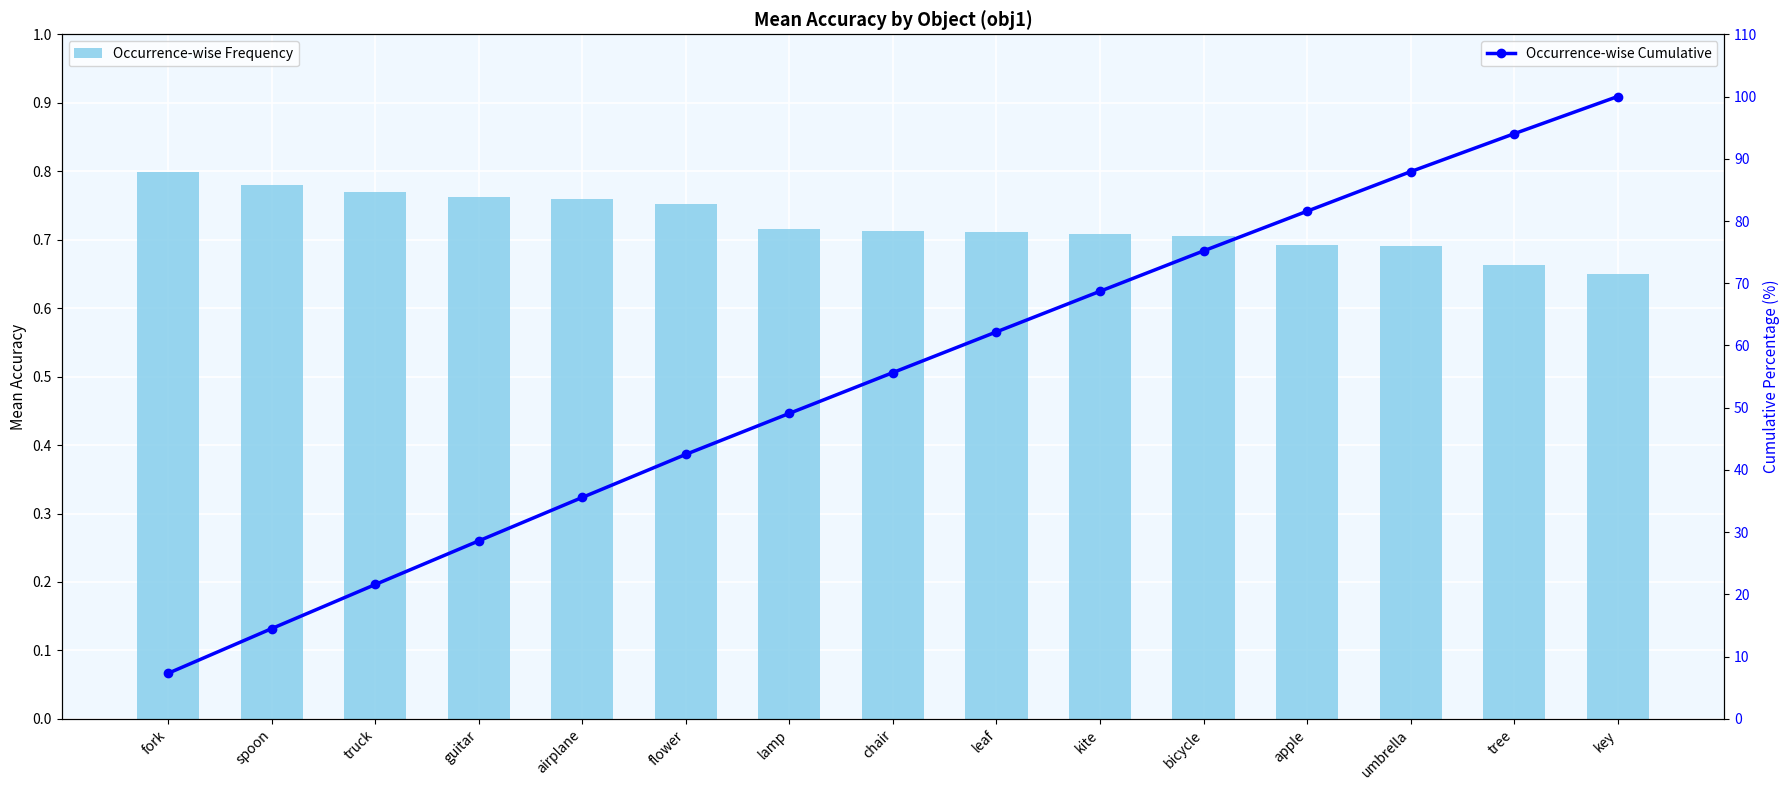

The value of Occurrence-wise Frequency at fork is 0.8. True or false?

True